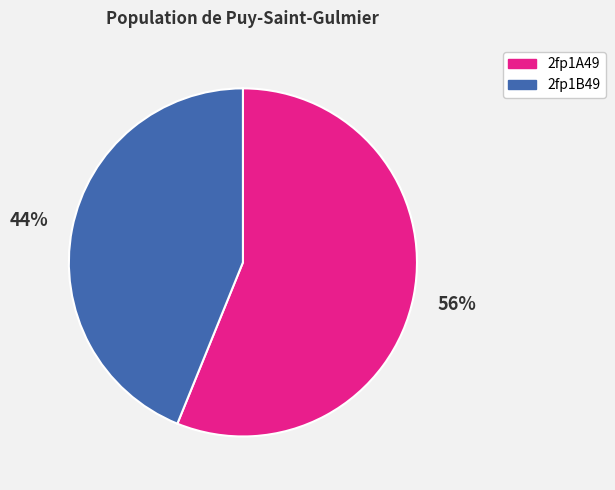

Between 2fp1A49 and 2fp1B49, which is larger?

2fp1A49